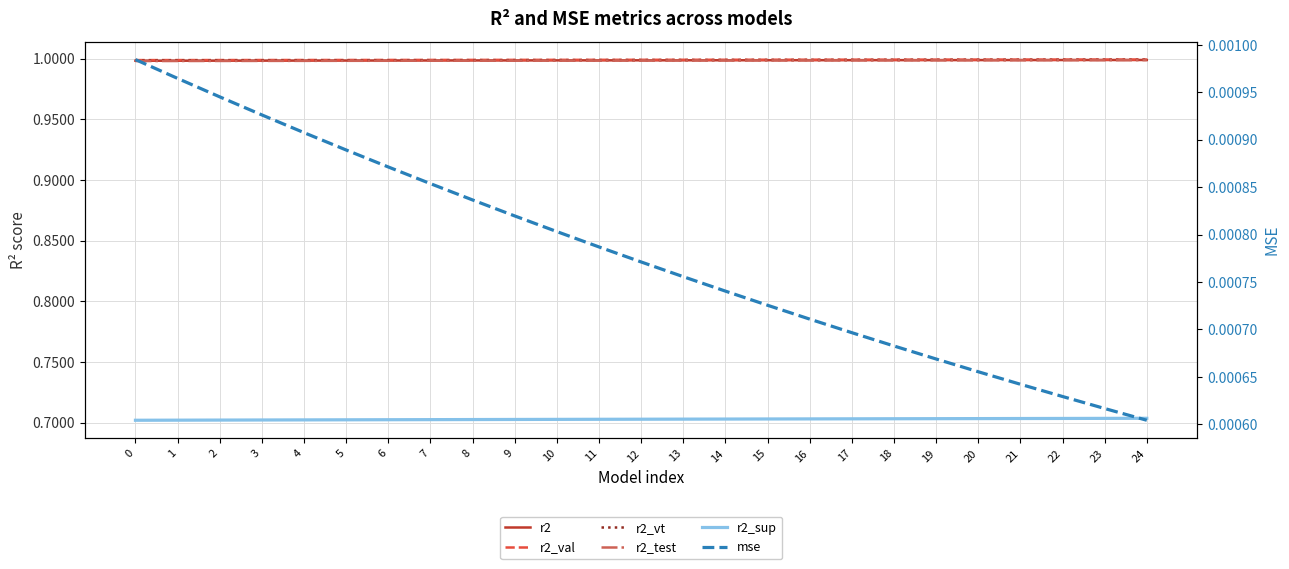

List the series in order of their peak value, lowest first.

mse, r2_sup, r2_test, r2, r2_vt, r2_val